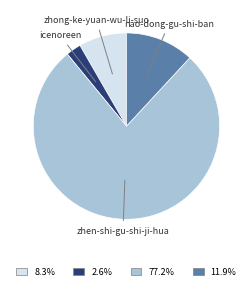

What is the largest slice in the pie chart?

zhen-shi-gu-shi-ji-hua